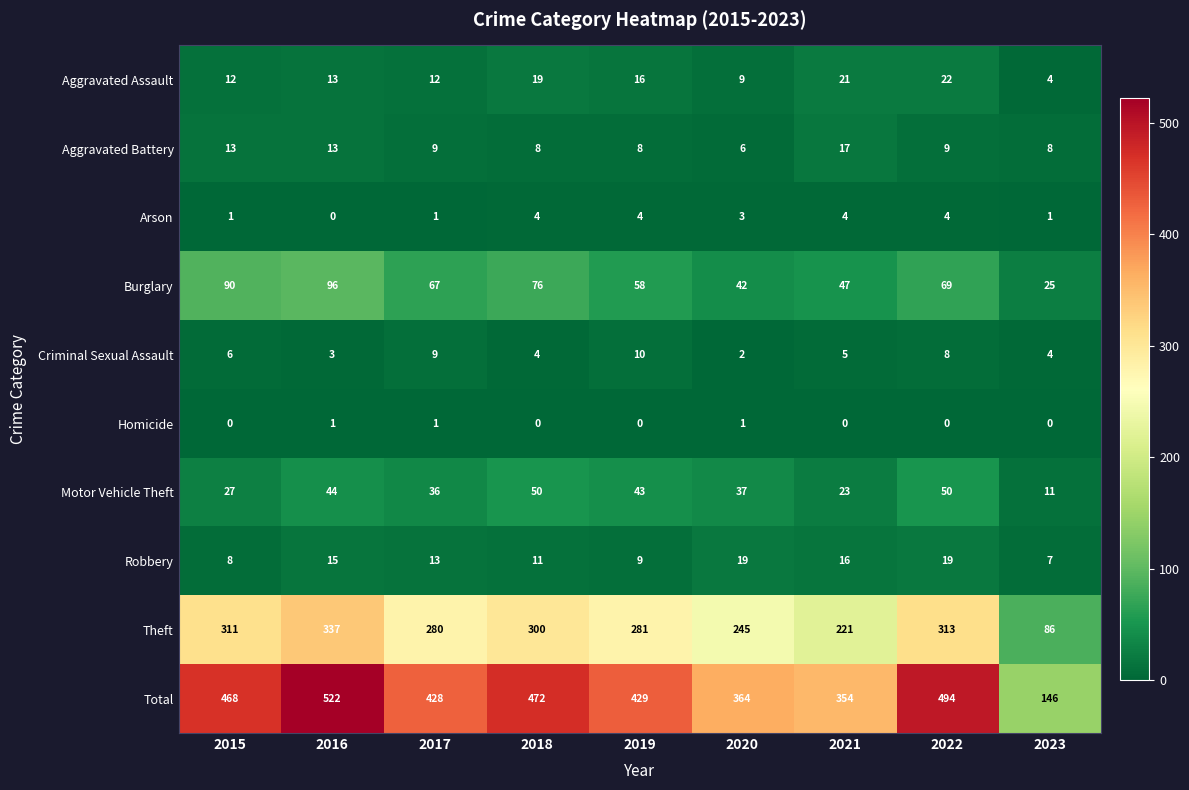

The value of Aggravated Assault at 2015 is 3. True or false?

False